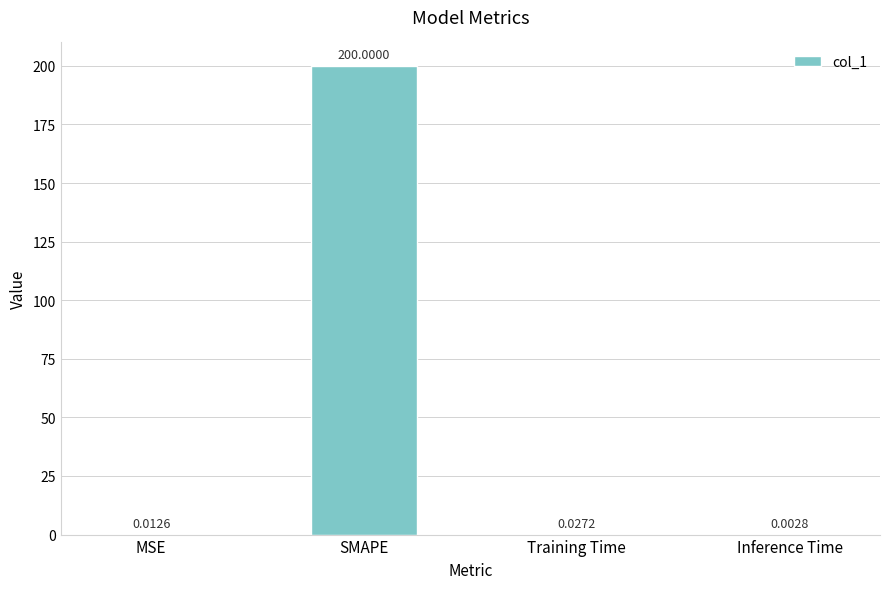

What is the sum of all values?

200.0